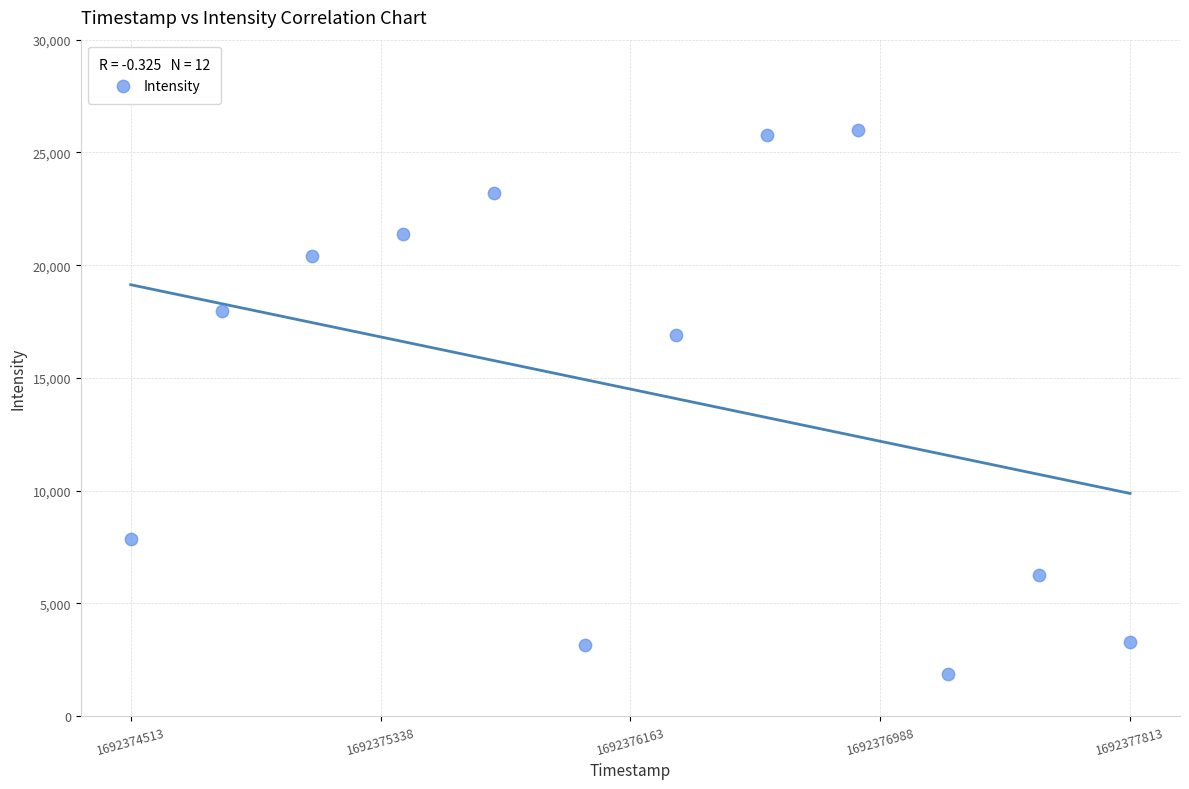

What is the average Y value?

14503.9